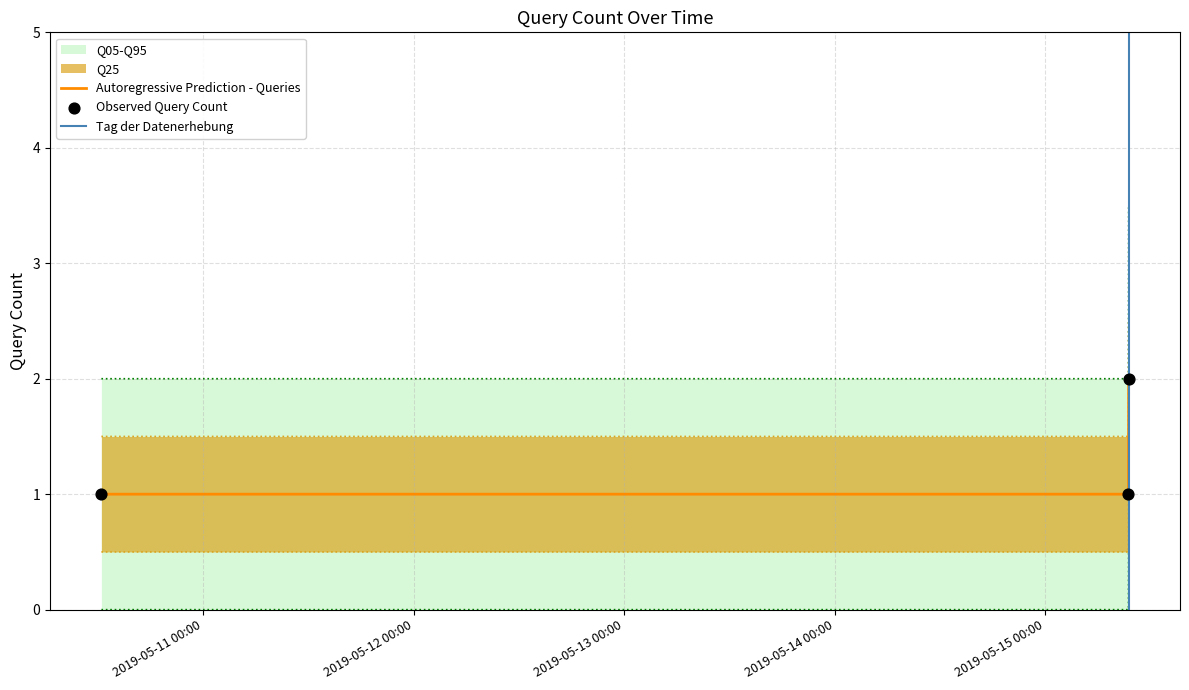

What is the change in value from 2019-05-10 12:25:00 to 2019-05-15 09:31:00?

+0.5